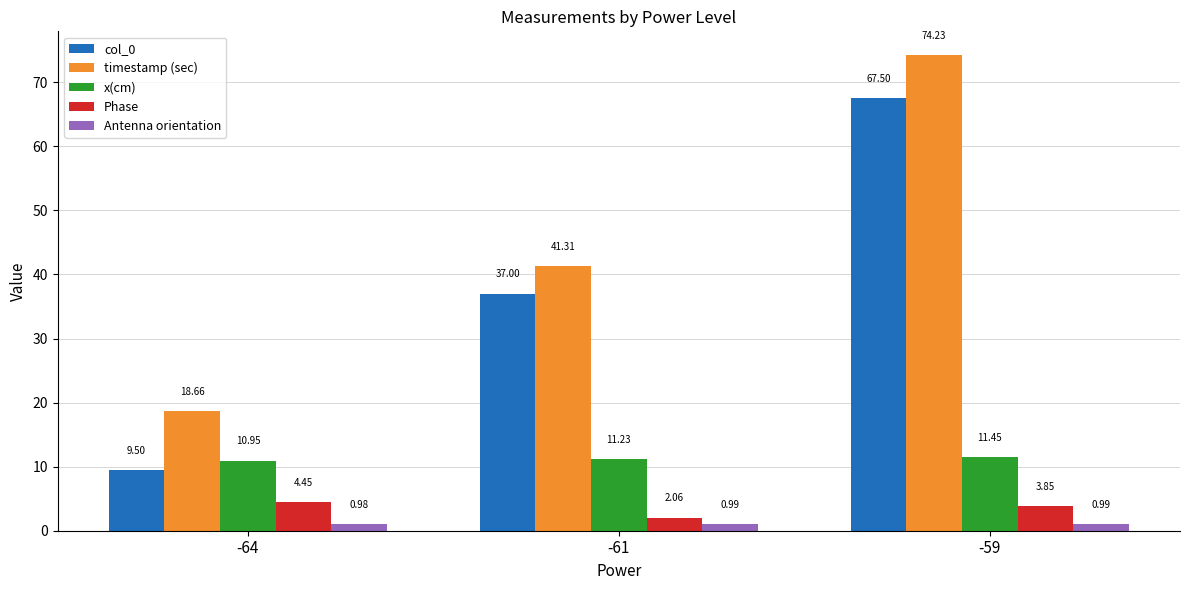

At -61, list the series in order from smallest to largest.

Antenna orientation, Phase, x(cm), col_0, timestamp (sec)